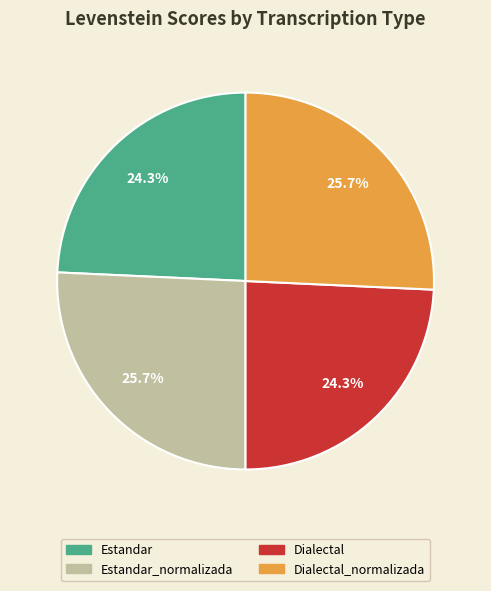

True or false: Dialectal accounts for 24% of the total.

True